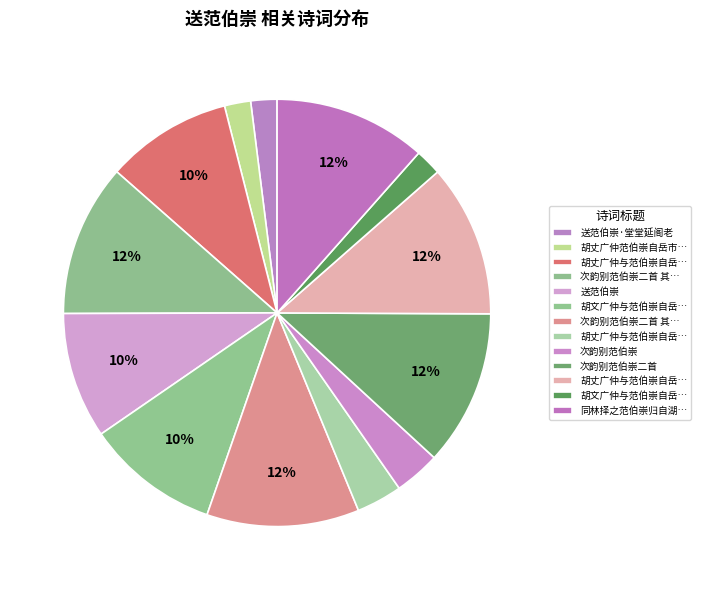

How many segments does this pie chart have?

13